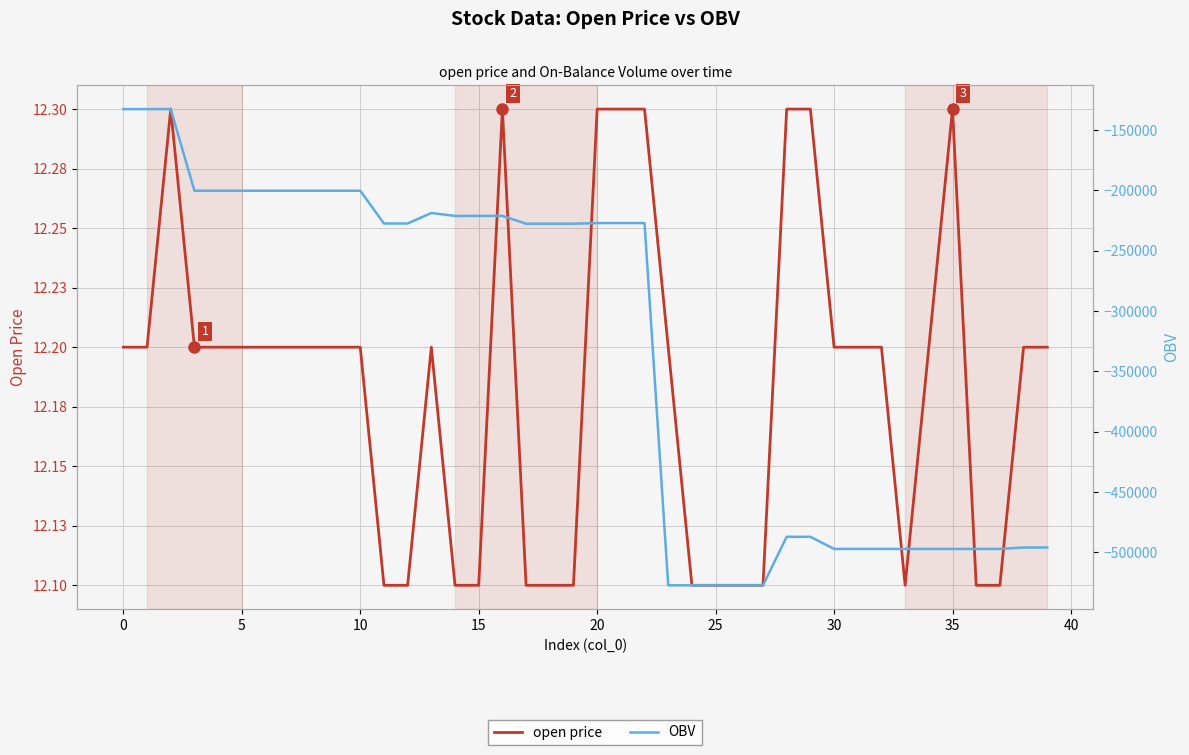

Which category has the lowest value across all series?

23